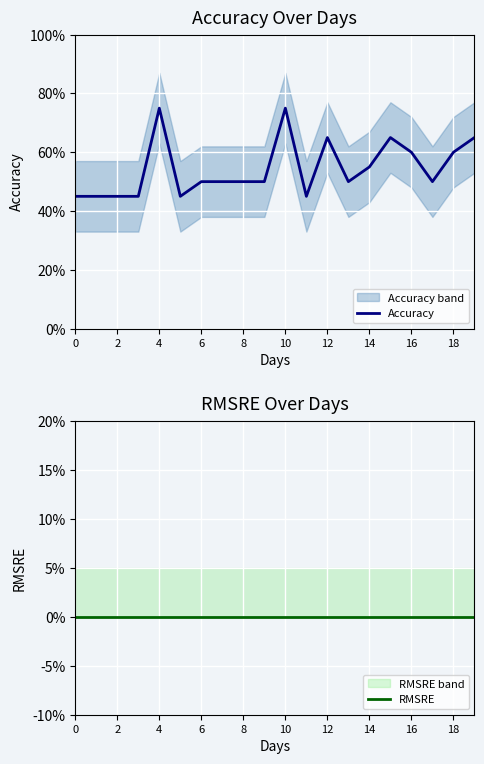

Reading left to right, what are all the values shown in this chart?

Accuracy: 0.5	0.5	0.5	0.5	0.8	0.5	0.5	0.5	0.5	0.5	0.8	0.5	0.7	0.5	0.6	0.7	0.6	0.5	0.6	0.7
RMSRE: 0.0	0.0	0.0	0.0	0.0	0.0	0.0	0.0	0.0	0.0	0.0	0.0	0.0	0.0	0.0	0.0	0.0	0.0	0.0	0.0